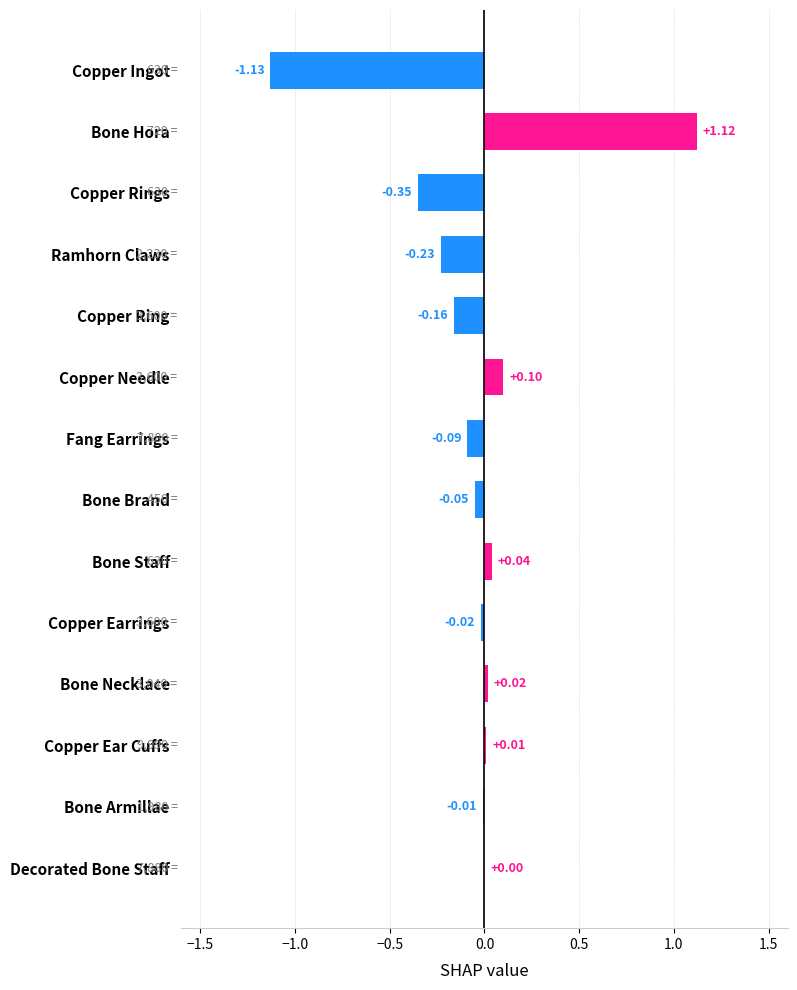

Where is the data nearest to the value 0?

Decorated Bone Staff